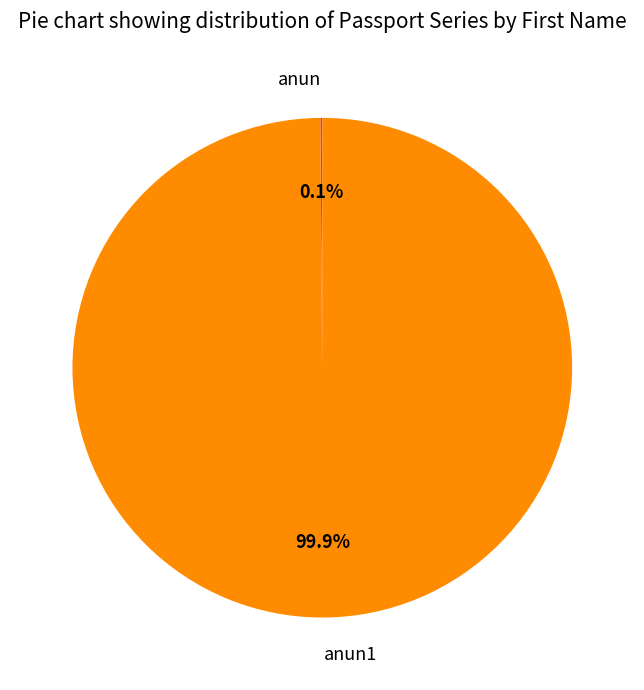

Is there any slice that represents more than half of the pie?

Yes